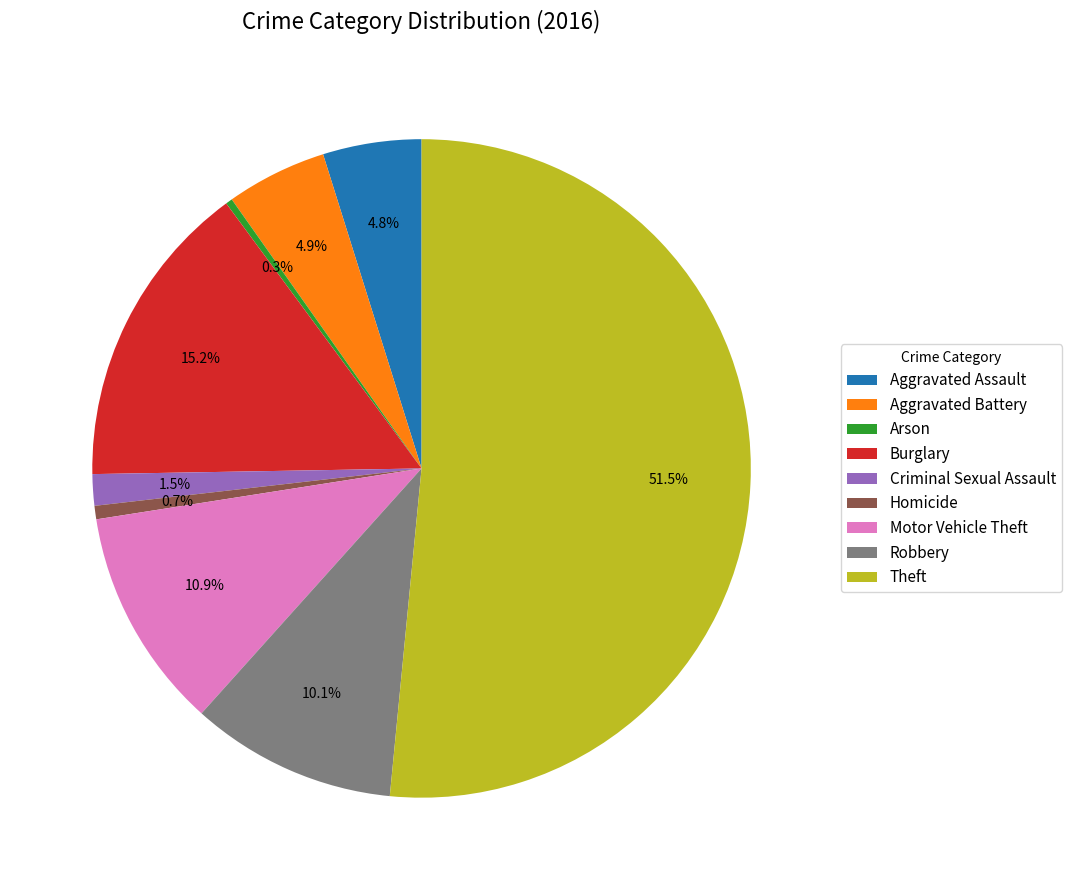

Does Theft account for over 50% of the chart?

Yes